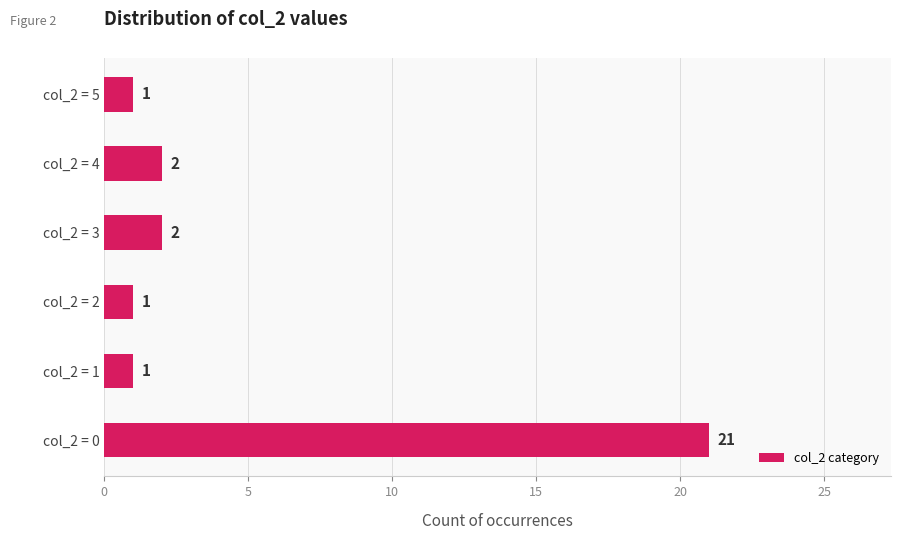

Reading bottom to top, extract all data points from this chart.

21	1	1	2	2	1